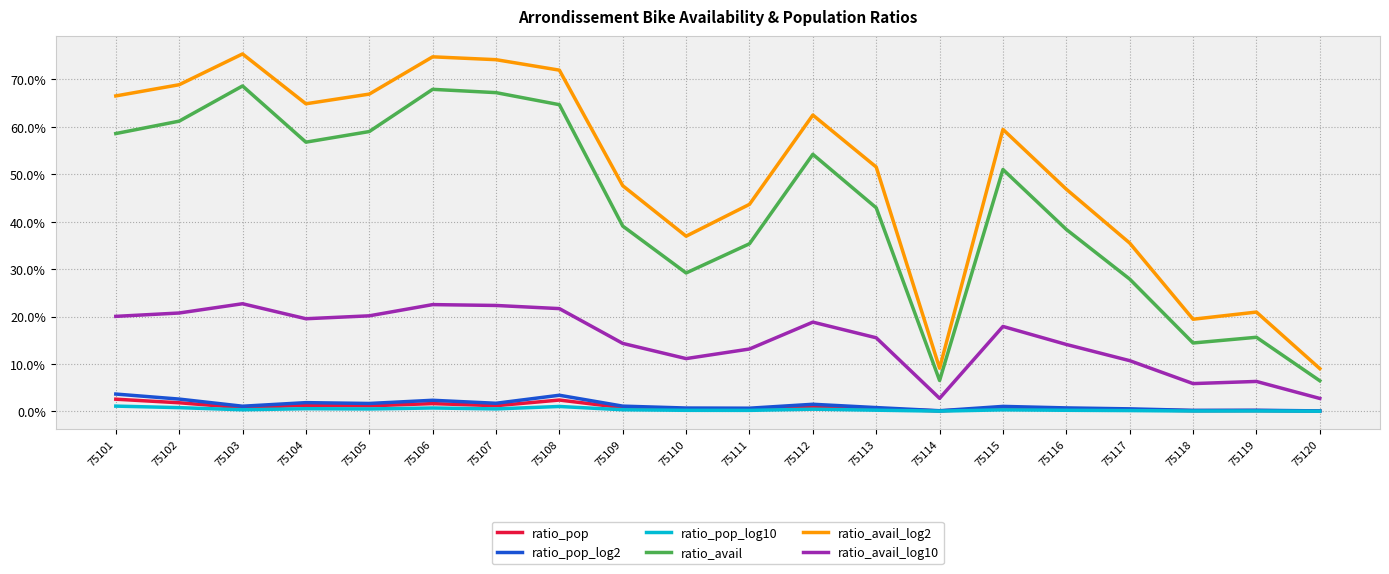

Rank the categories by ratio_avail_log2 value from lowest to highest.

75120, 75114, 75118, 75119, 75117, 75110, 75111, 75116, 75109, 75113, 75115, 75112, 75104, 75101, 75105, 75102, 75108, 75107, 75106, 75103